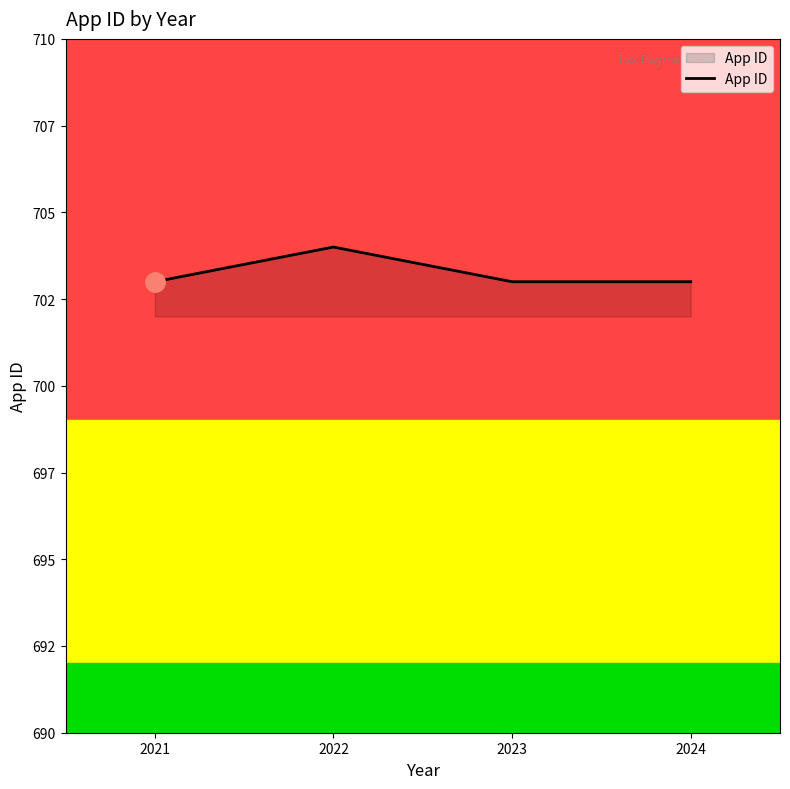

Rank the categories by value from highest to lowest.

2022, 2021, 2023, 2024